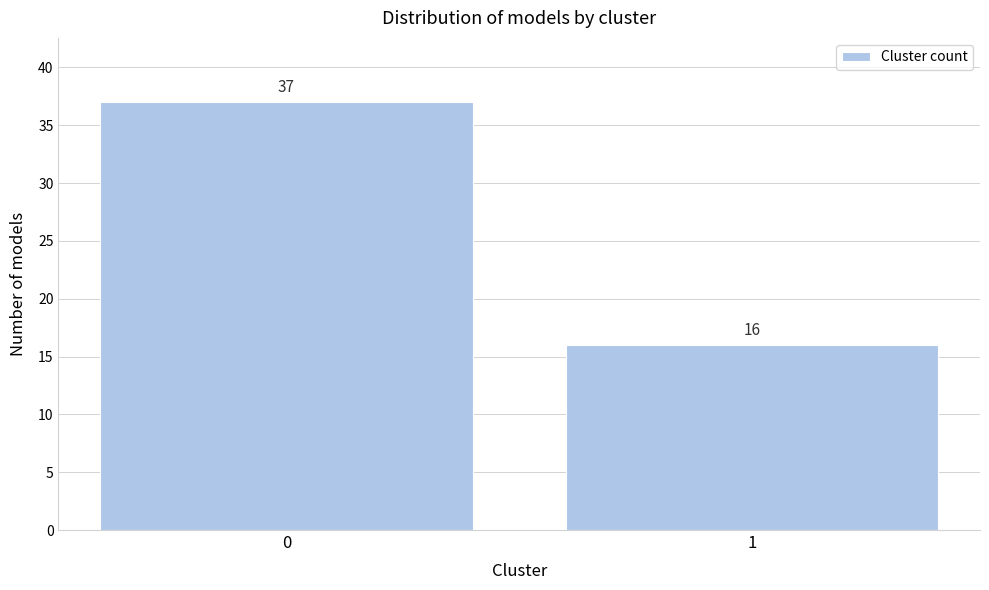

Reading left to right, what are all the values shown in this chart?

0=37	1=16